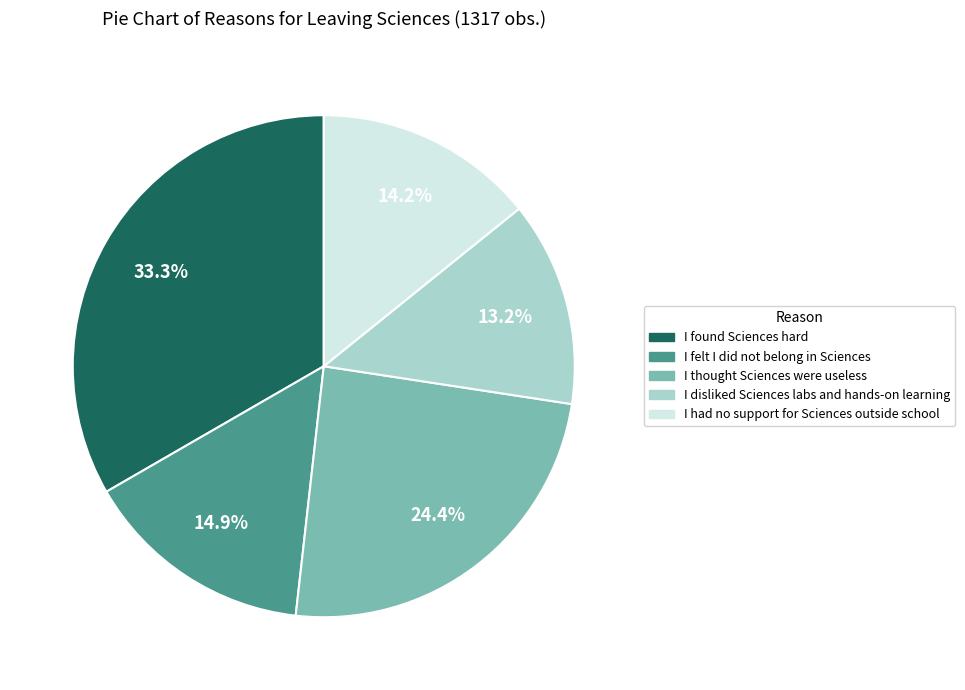

Is the sum of I had no support for Sciences outside school and I disliked Sciences labs and hands-on learning greater than half?

No